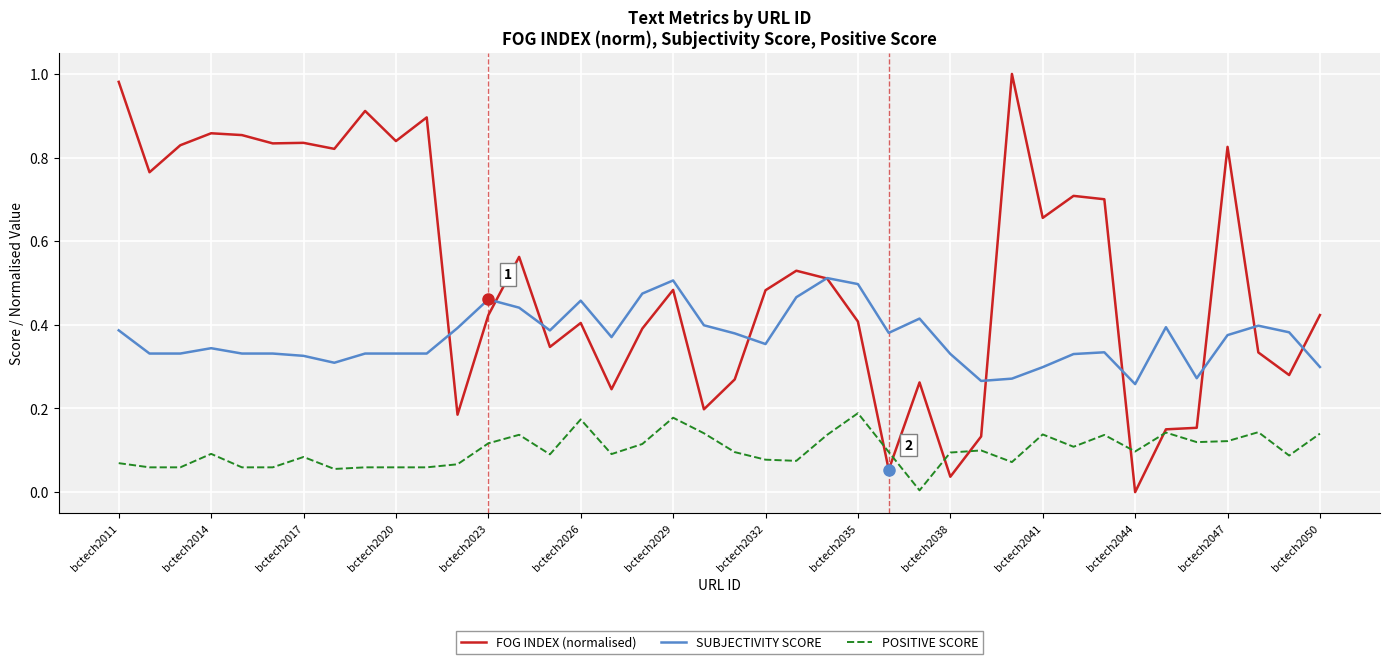

Which series has the largest total across all categories?

FOG INDEX (normalised)